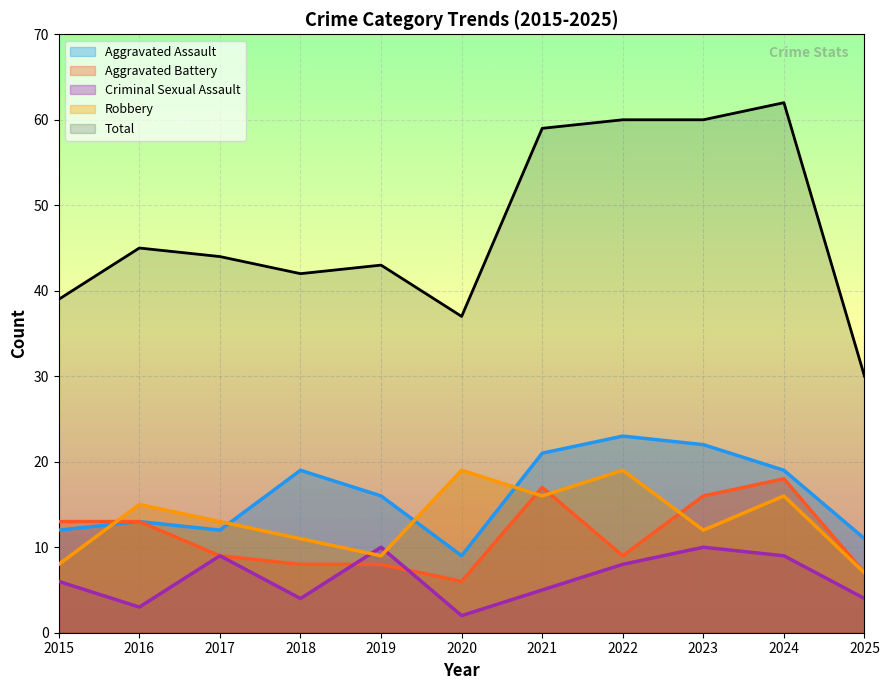

At which category does Aggravated Assault reach its first local peak?

2016